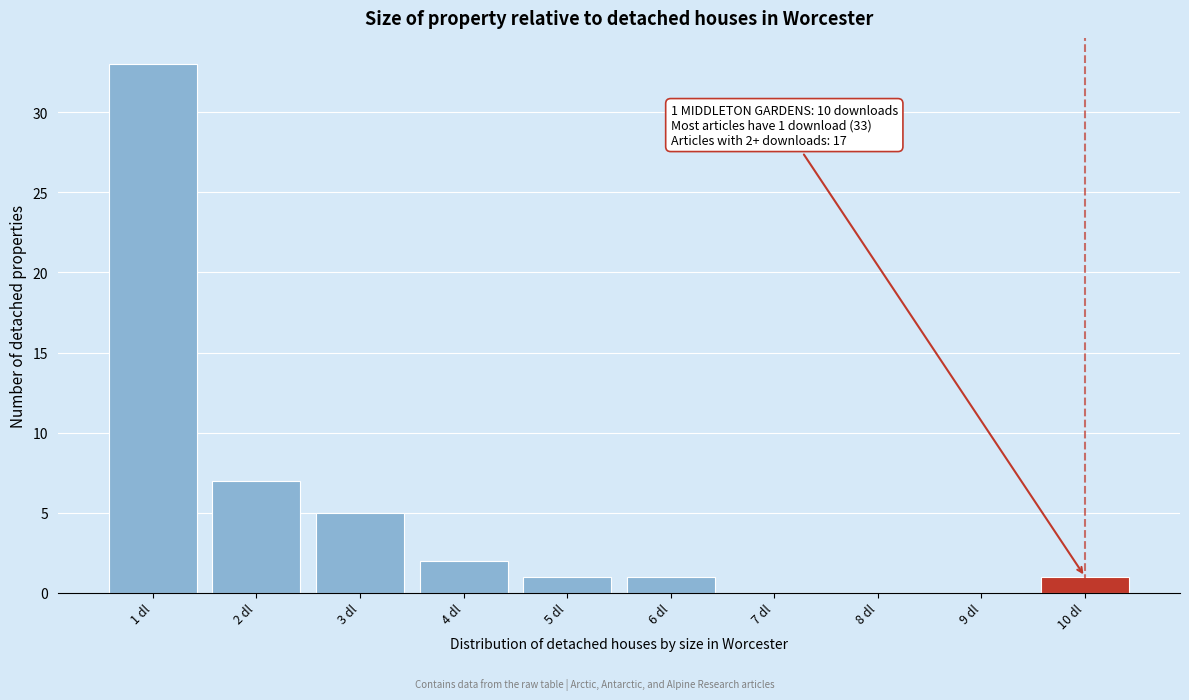

Over which range of the x-axis is the bar tallest?

0.5 to 1.5